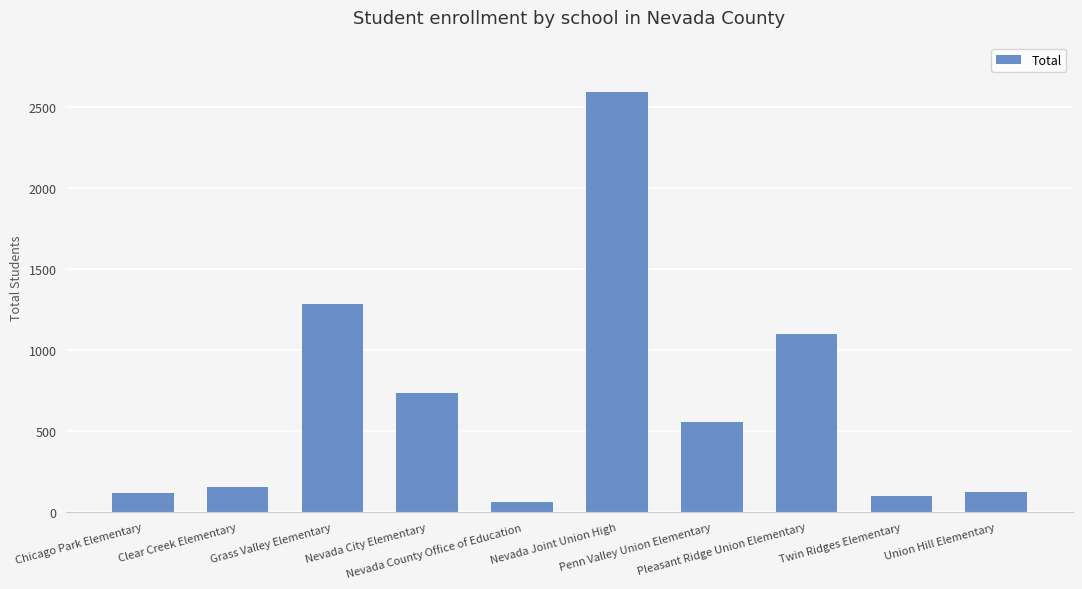

What is the value of the 8th bar from the left?

1102